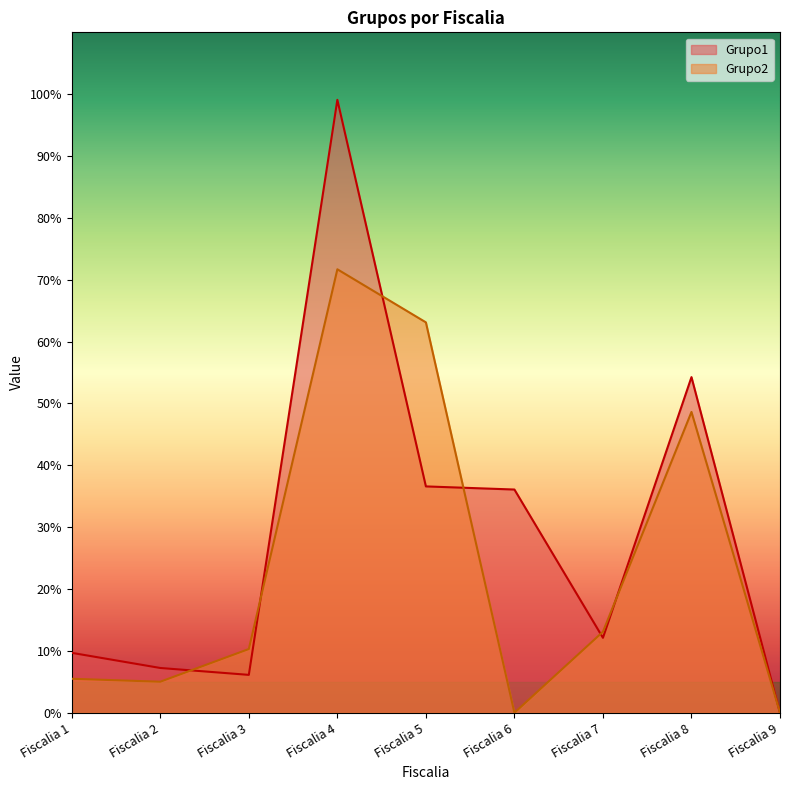

Reading left to right, what are all the values shown in this chart?

Grupo1: Fiscalia 1=9.7	Fiscalia 2=7.2	Fiscalia 3=6.1	Fiscalia 4=99.1	Fiscalia 5=36.6	Fiscalia 6=36.1	Fiscalia 7=12.1	Fiscalia 8=54.3	Fiscalia 9=0.0
Grupo2: Fiscalia 1=5.5	Fiscalia 2=5.0	Fiscalia 3=10.3	Fiscalia 4=71.7	Fiscalia 5=63.1	Fiscalia 6=0.0	Fiscalia 7=13.1	Fiscalia 8=48.6	Fiscalia 9=0.0